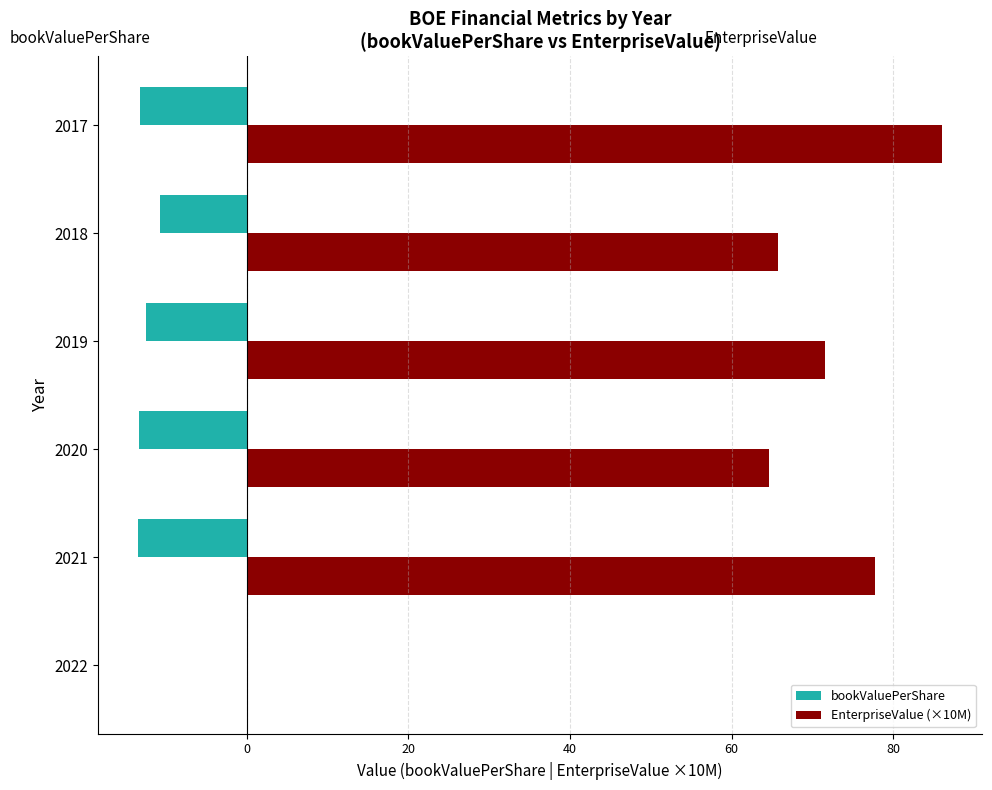

The value of EnterpriseValue (×10M) at 2019 is 34.3. True or false?

False